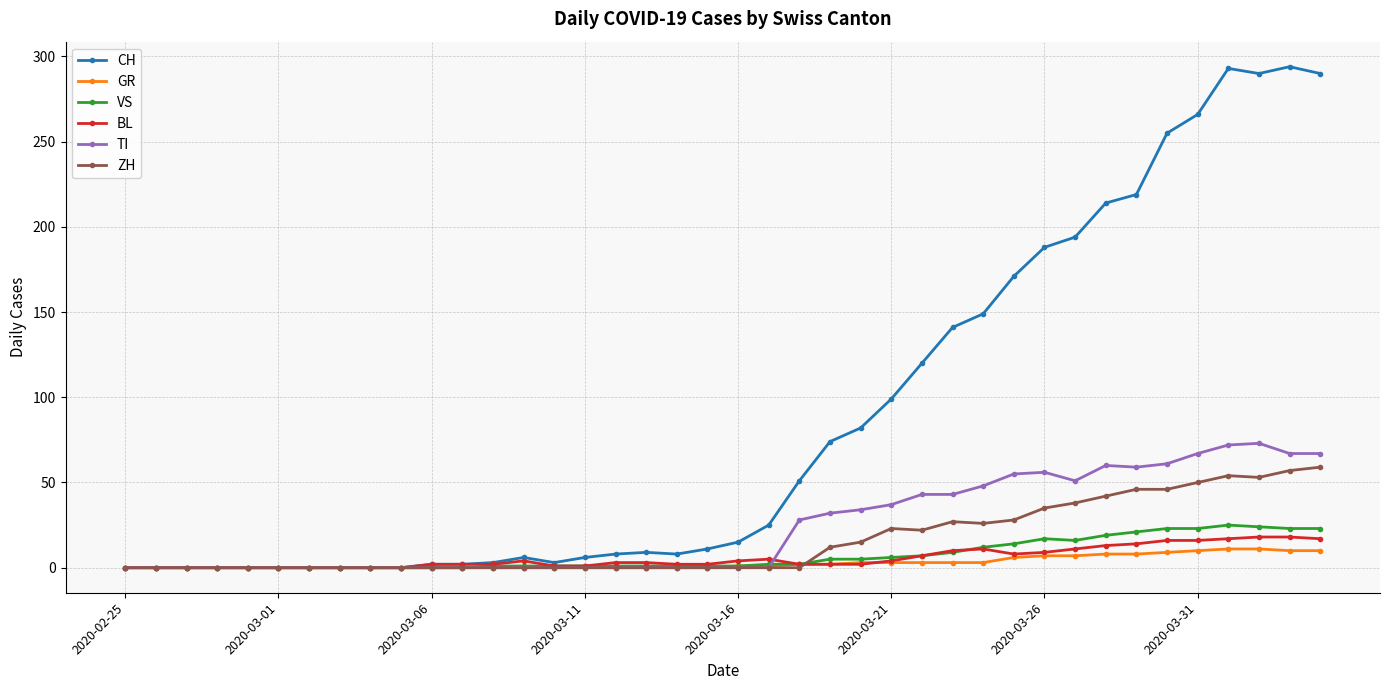

What is the value of the VS point at the 34th from the left?

21